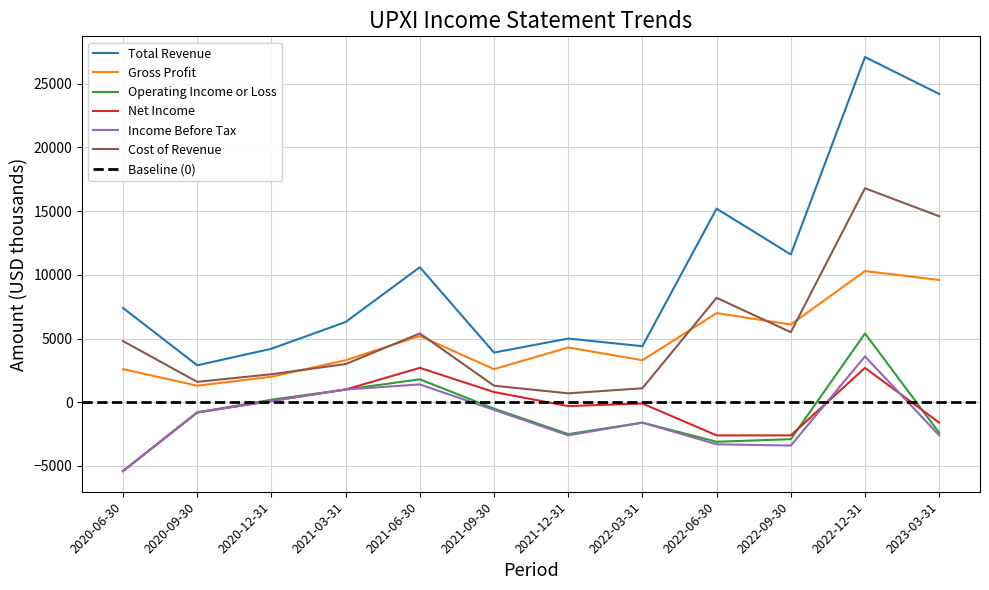

Which has a higher value, 2020-09-30 or 2020-12-31?

2020-12-31